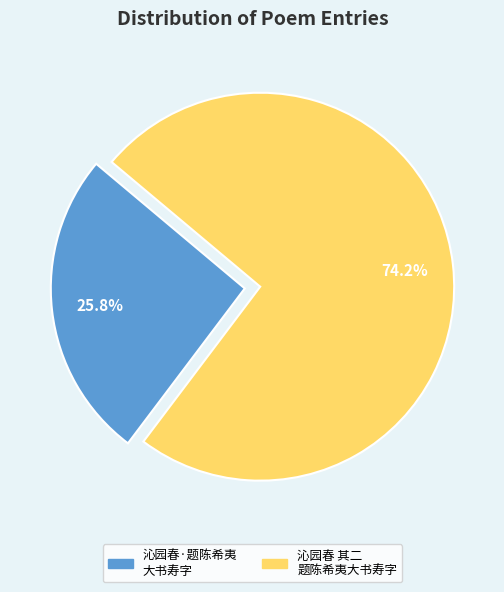

Is there any slice that represents more than half of the pie?

Yes